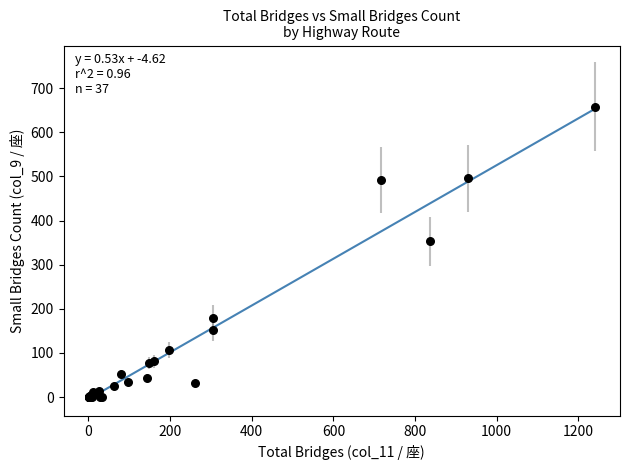

What Y value in the scatter plot is closest to 329?

353